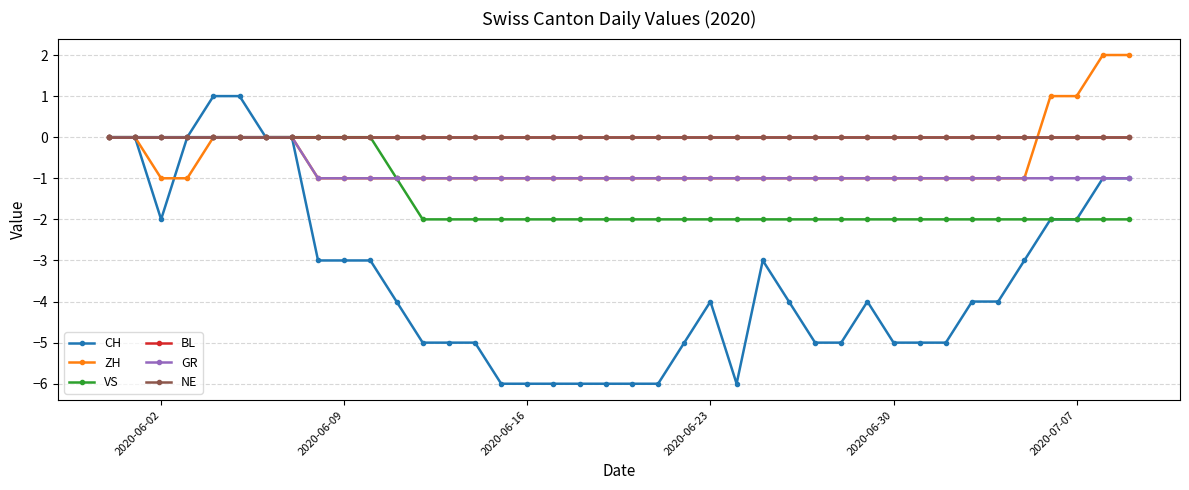

True or false: CH and BL cross at least once.

False